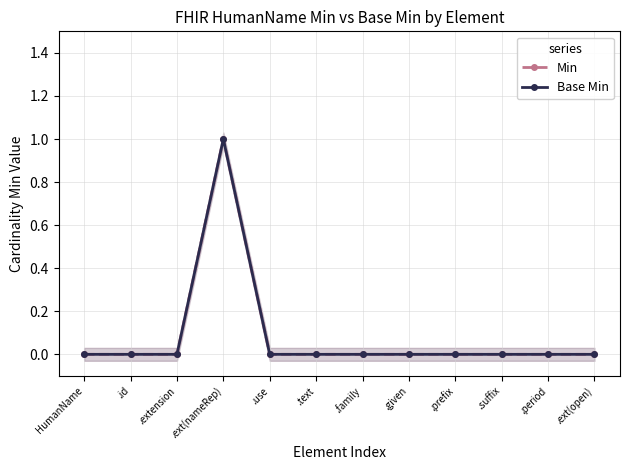

What is the label of the 5th point from the left?

.use